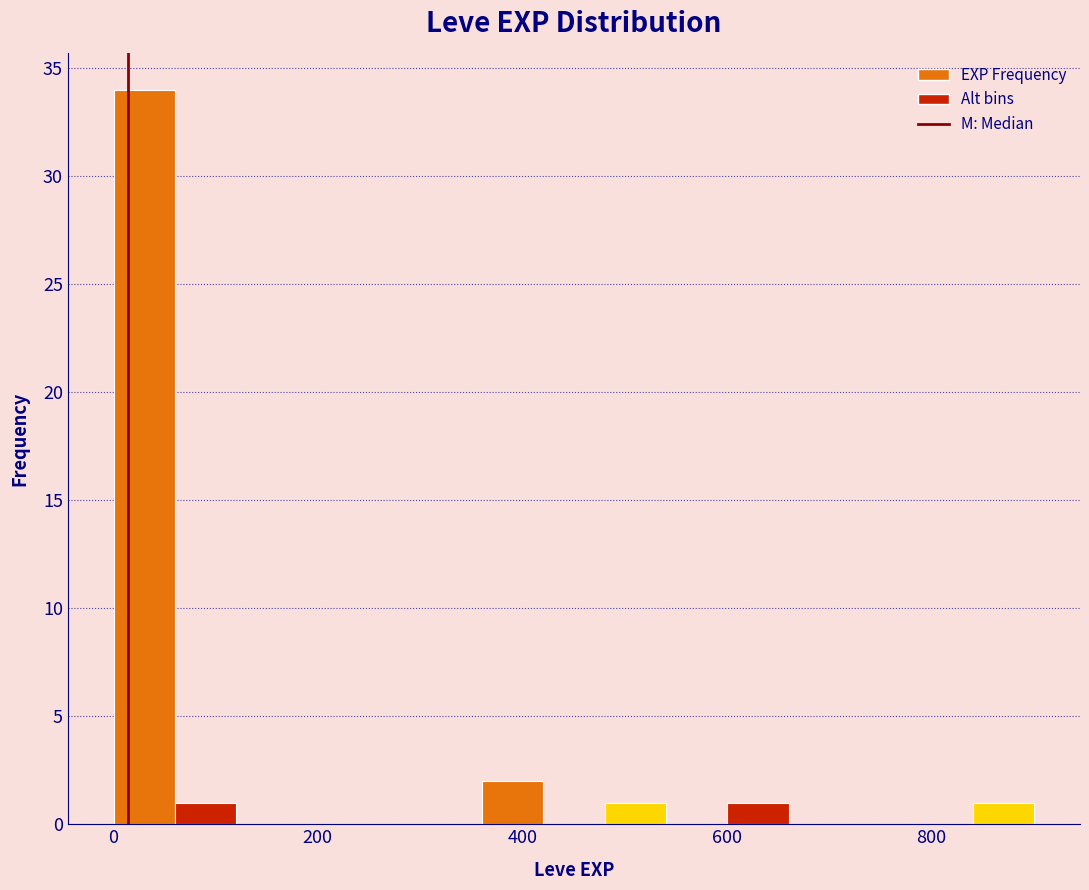

Read against the x-axis, roughly where is the centre of the tallest bar?

40